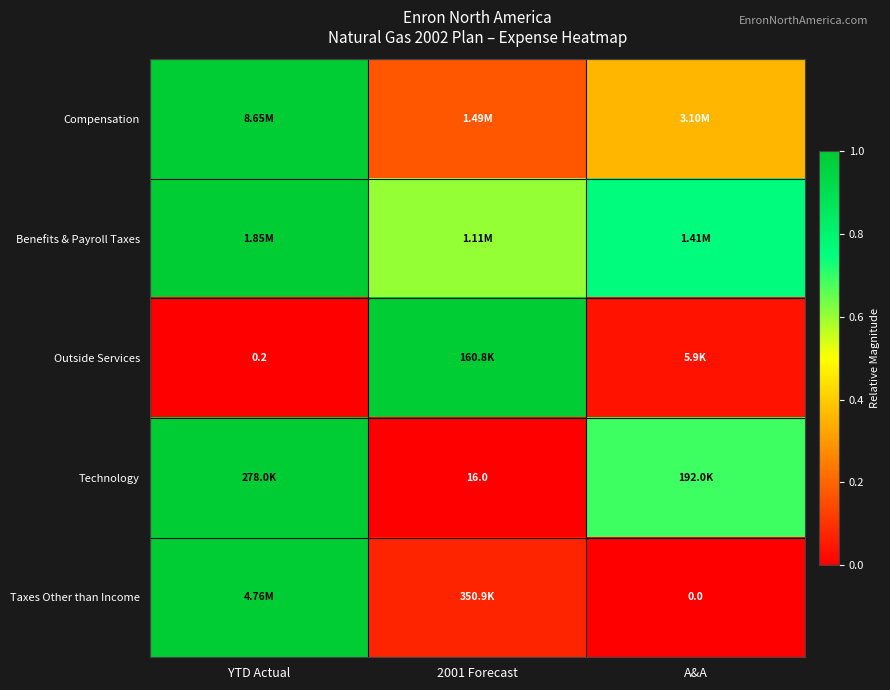

Which category has the lowest value across all series?

A&A